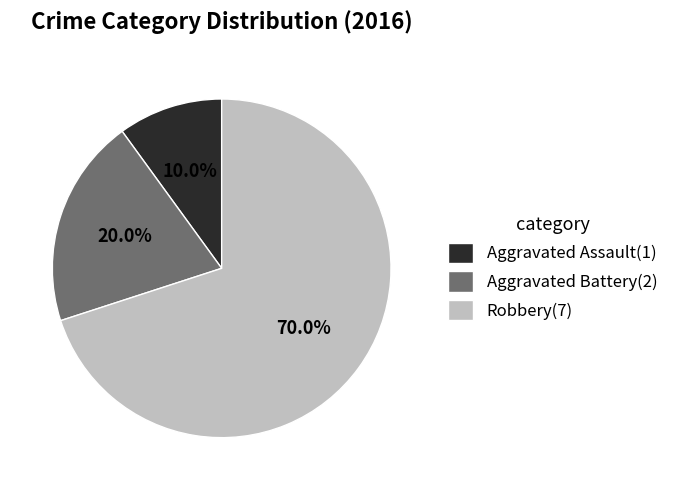

Does Aggravated Battery account for over 50% of the chart?

No